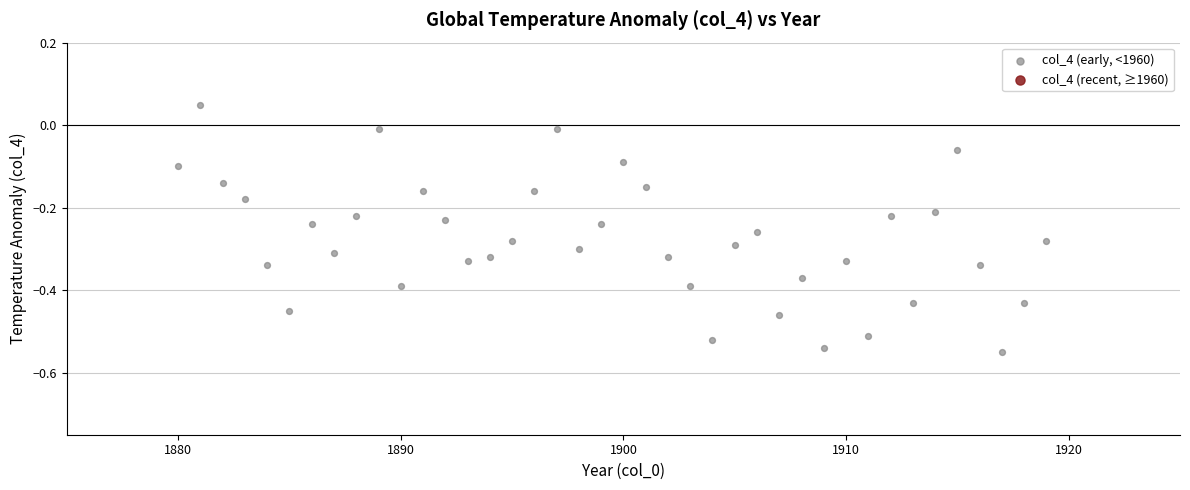

What is the range of Y values (max minus min)?

0.6